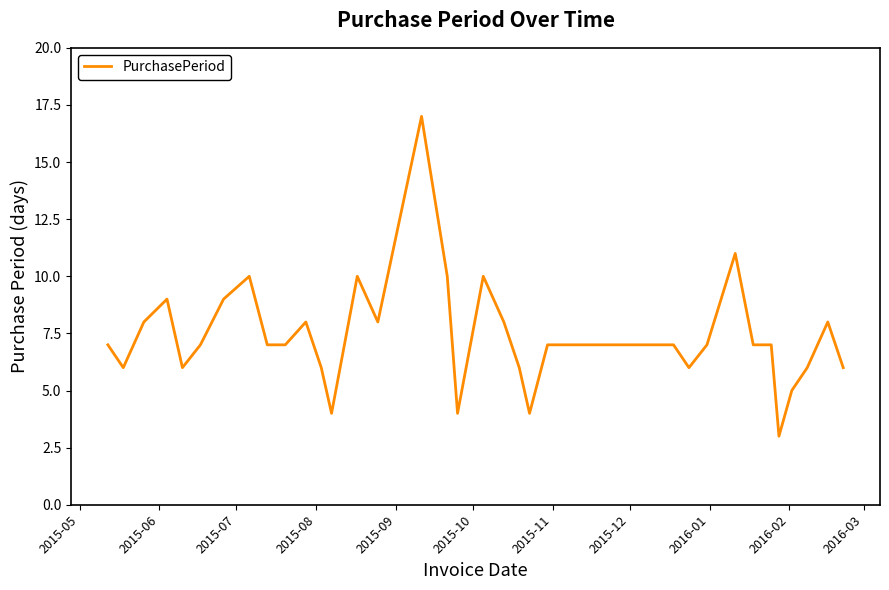

What is the sum of all values?

293